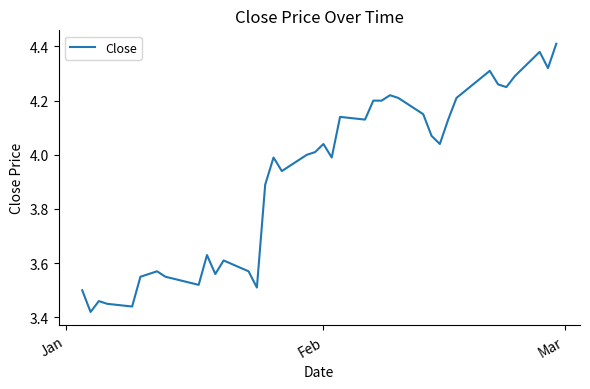

Does the chart have visible grid lines?

No